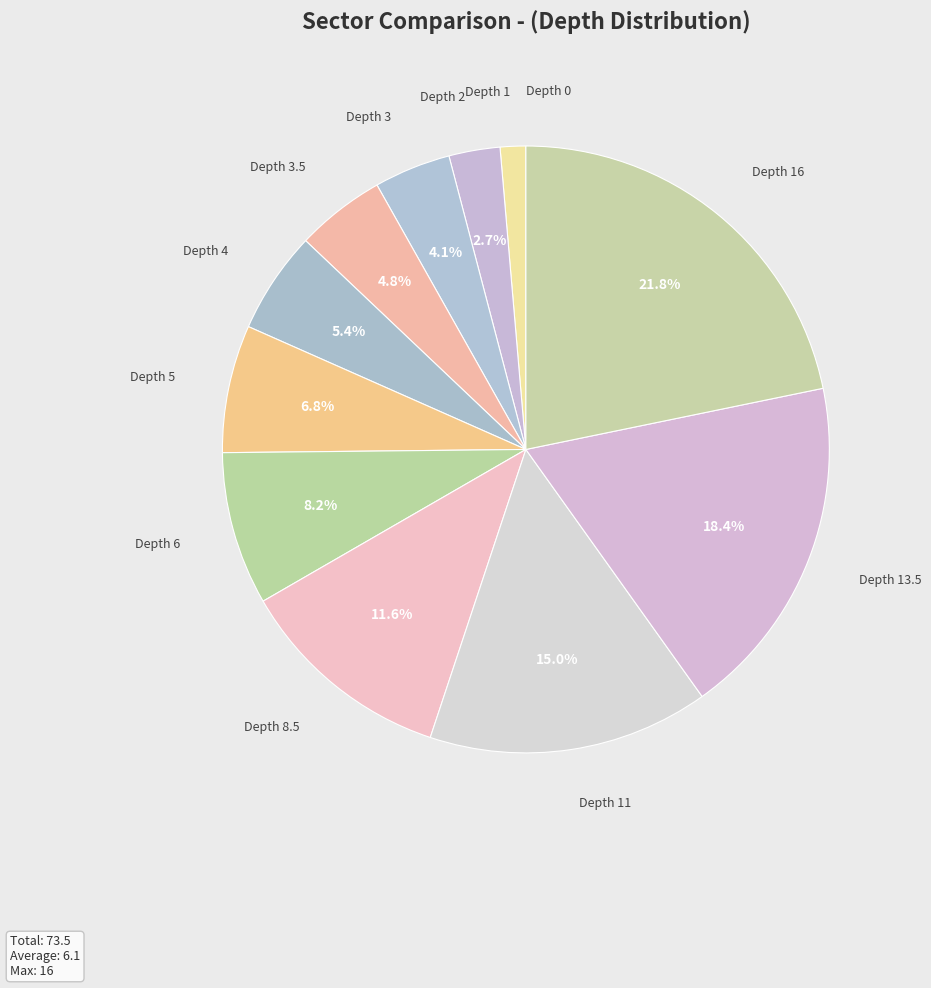

How many segments does this pie chart have?

12